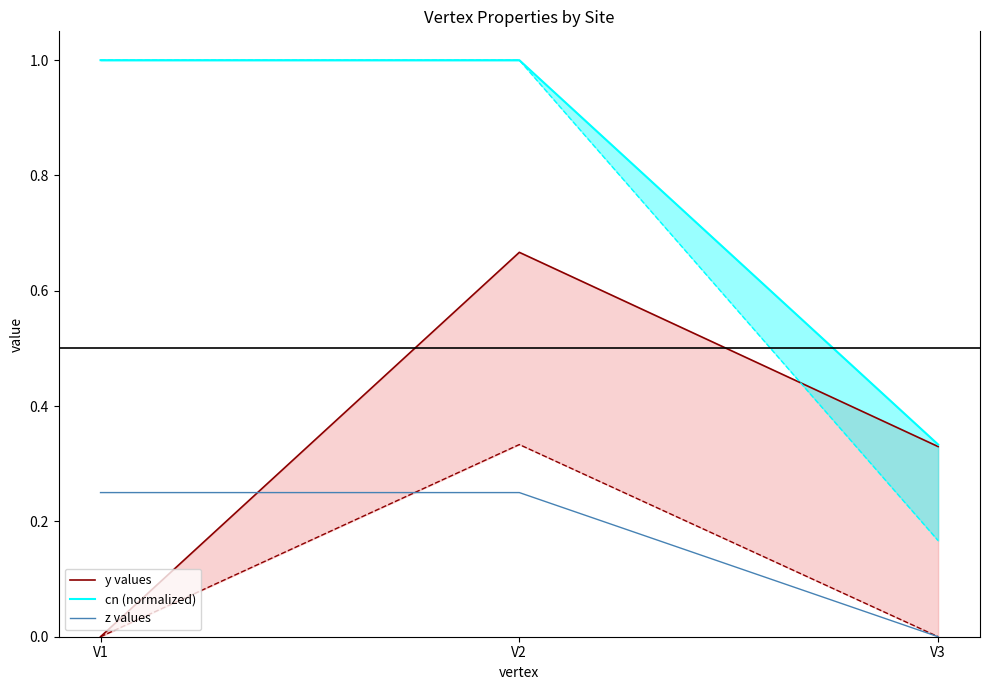

The cn (normalized) series shows 0.3 at V3. True or false?

True